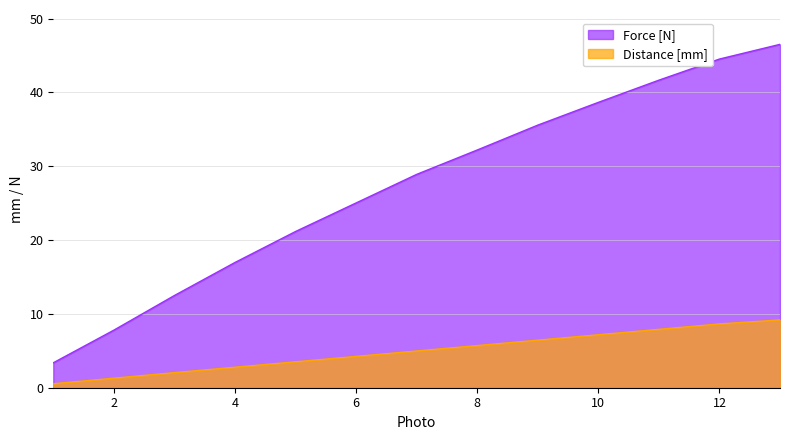

Is it true that Force [N] equals 3.4 at 1?

True